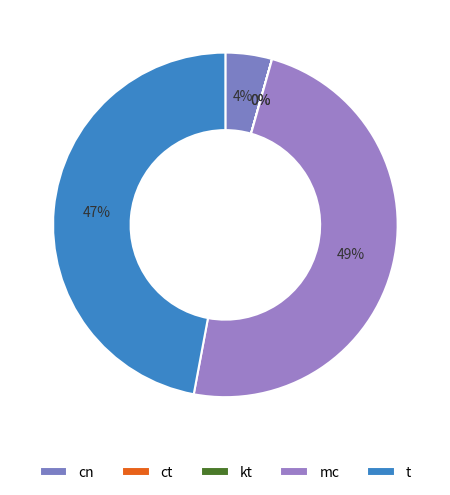

How many segments does this pie chart have?

5